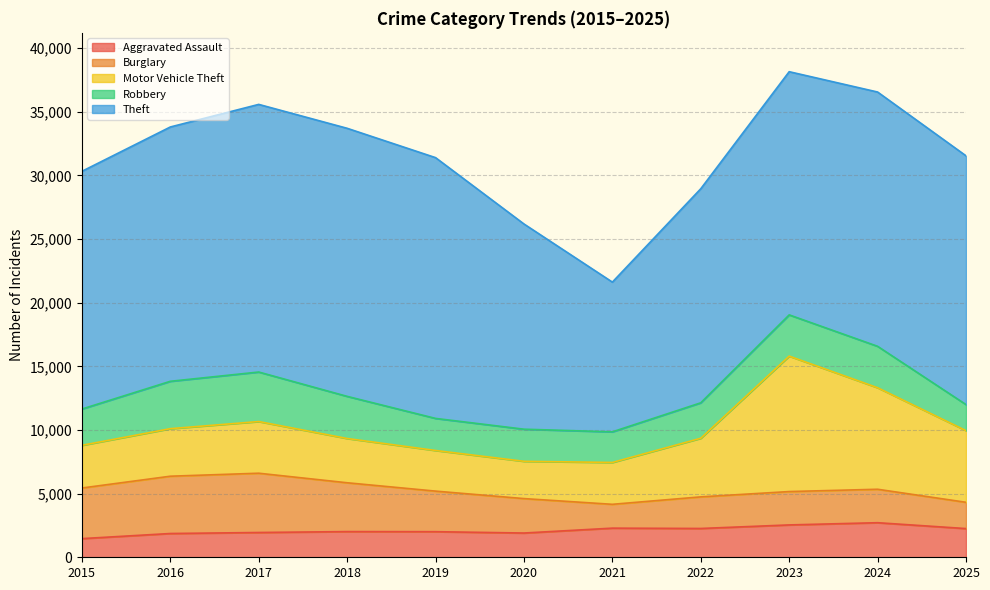

List the labels in order of Motor Vehicle Theft value, largest first.

2023, 2024, 2025, 2022, 2017, 2016, 2018, 2015, 2021, 2019, 2020